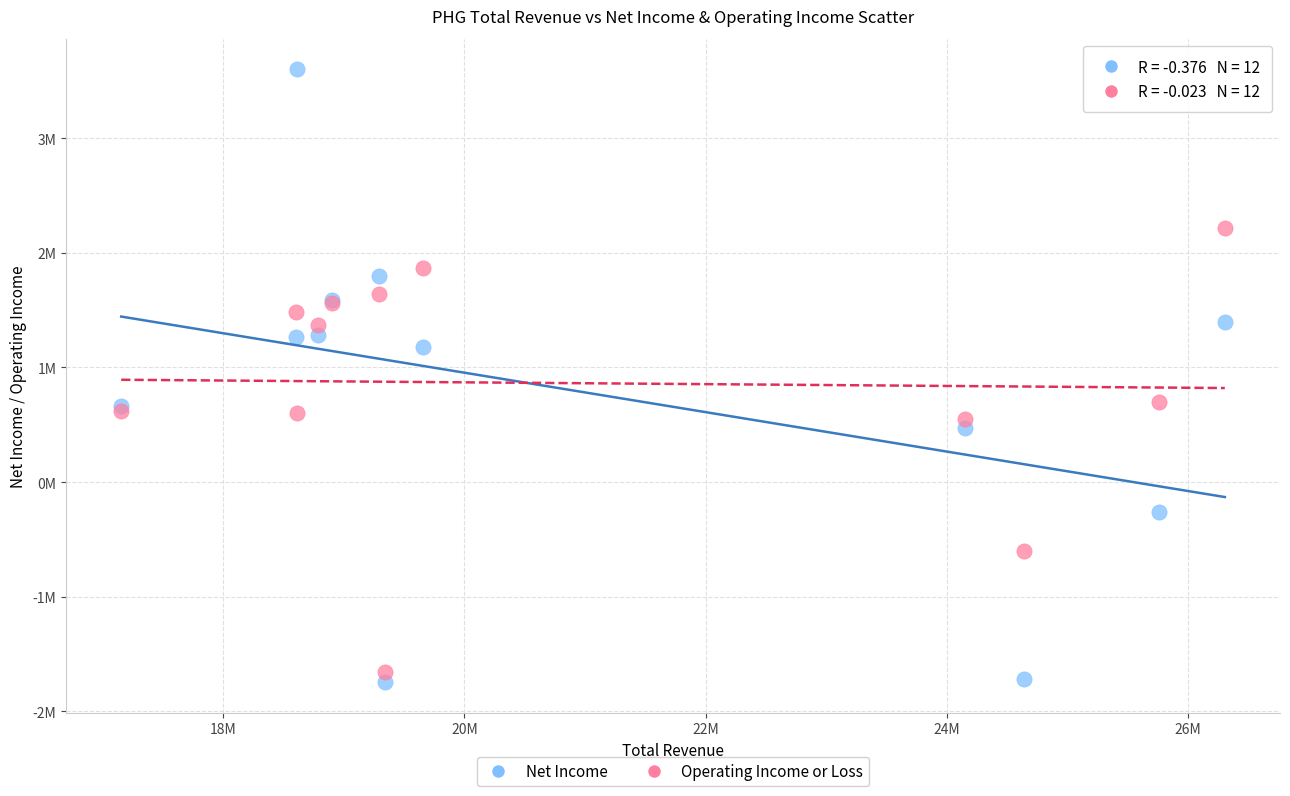

Which series contains the highest Y value?

Net Income